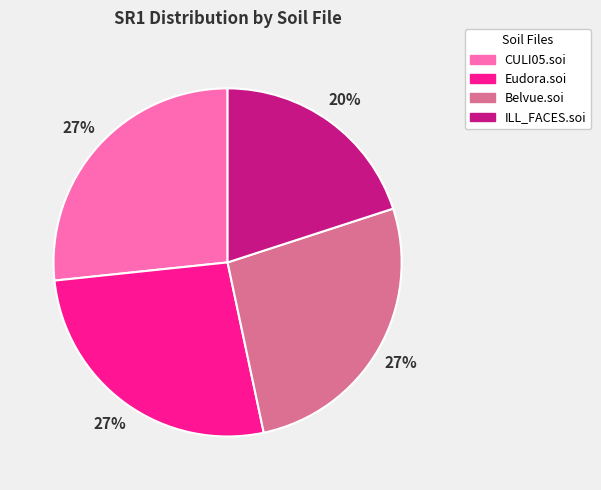

Which slice is the smallest?

ILL_FACES.soi